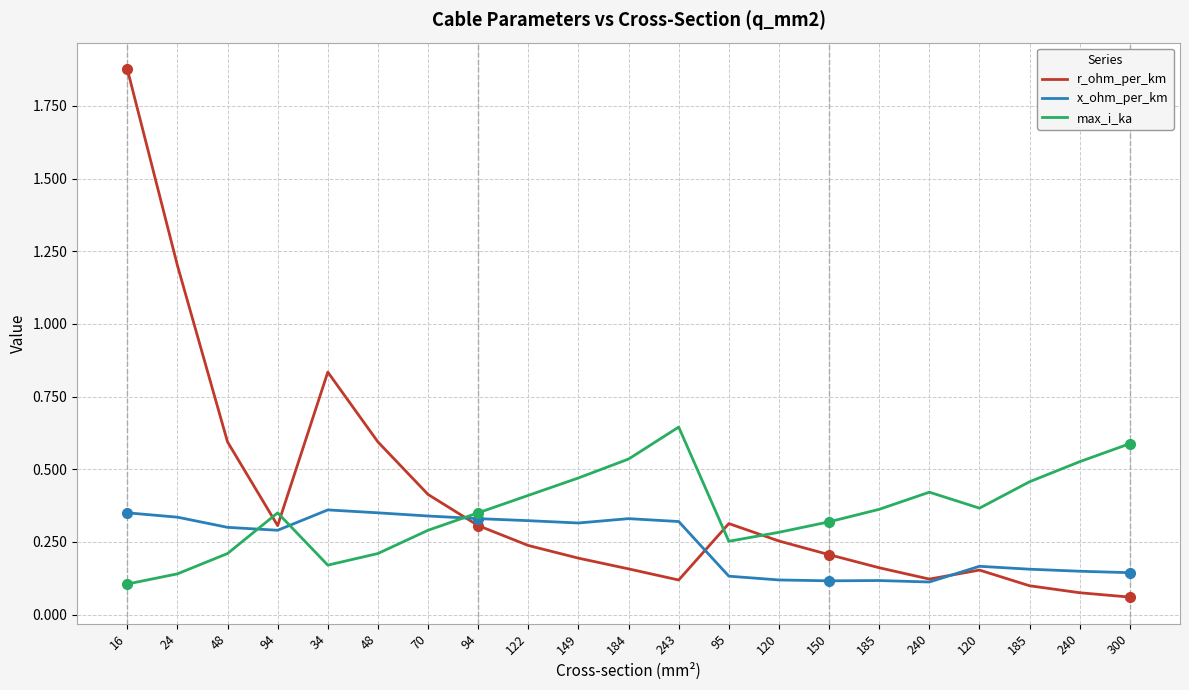

Does the chart display data point markers on the line(s)?

No